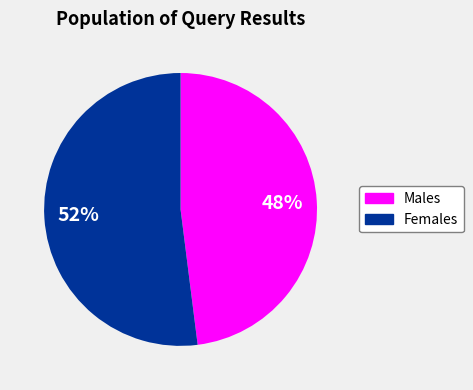

Is there a majority slice in this chart?

Yes